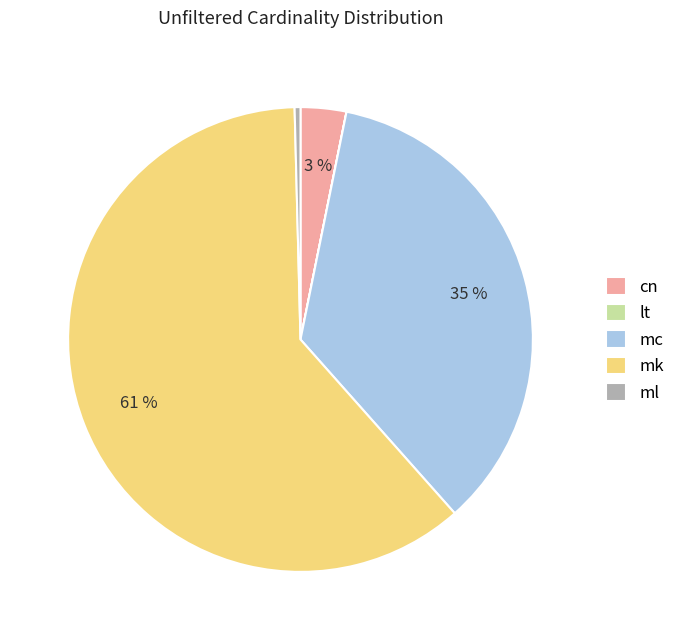

Which has a higher value, cn or ml?

cn